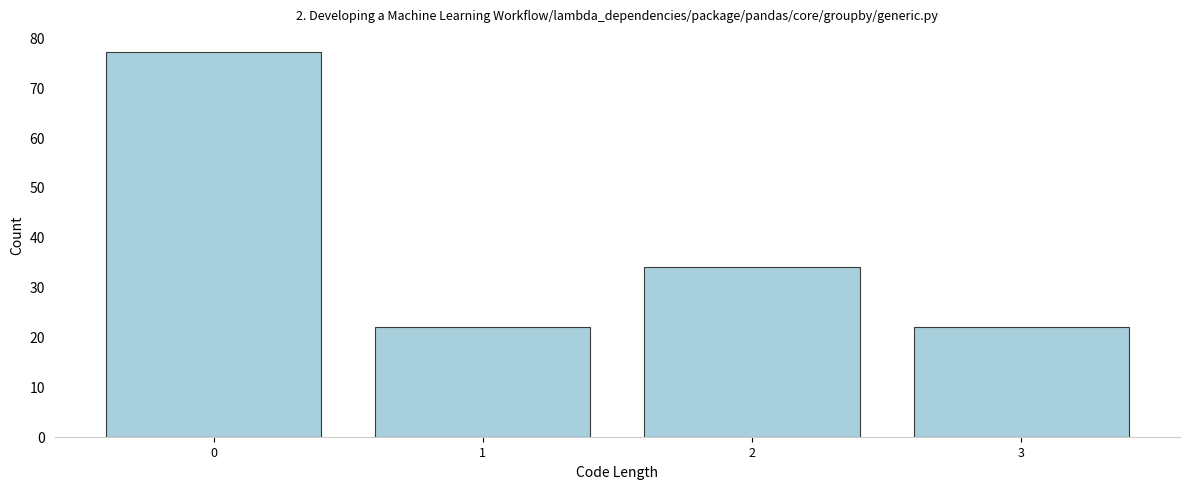

Reading left to right, extract all data points from this chart.

77	22	34	22